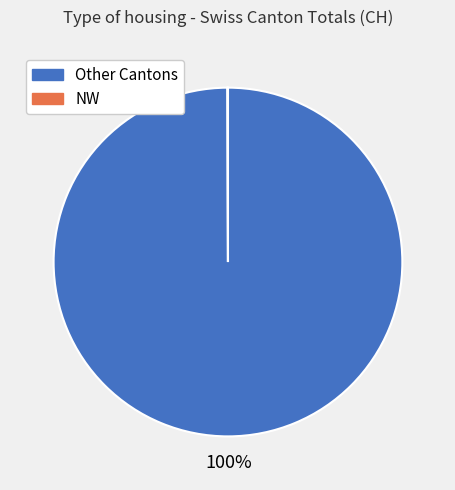

To the nearest percent, what is the average slice percentage?

50%